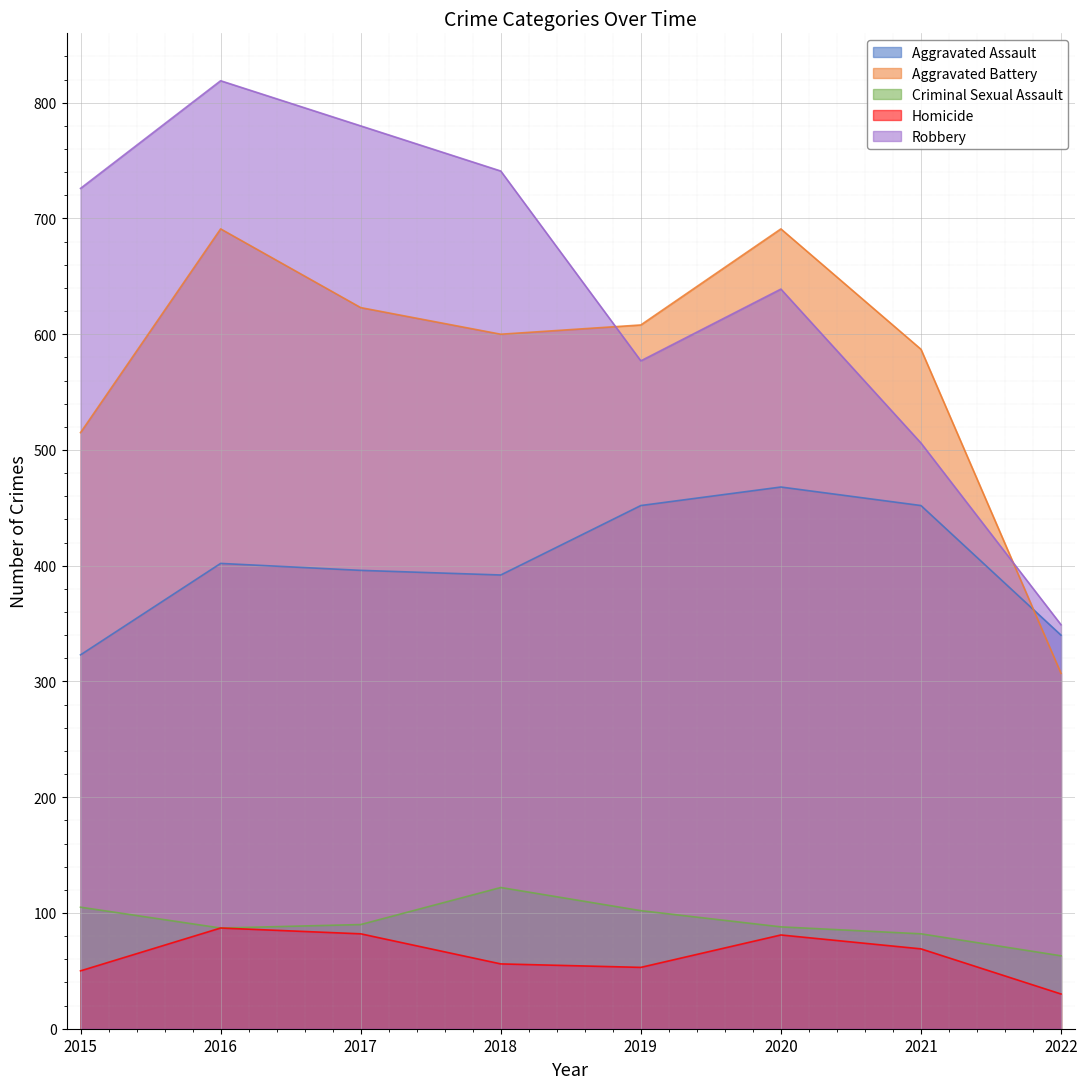

At which label is Criminal Sexual Assault closest to 92?

2017